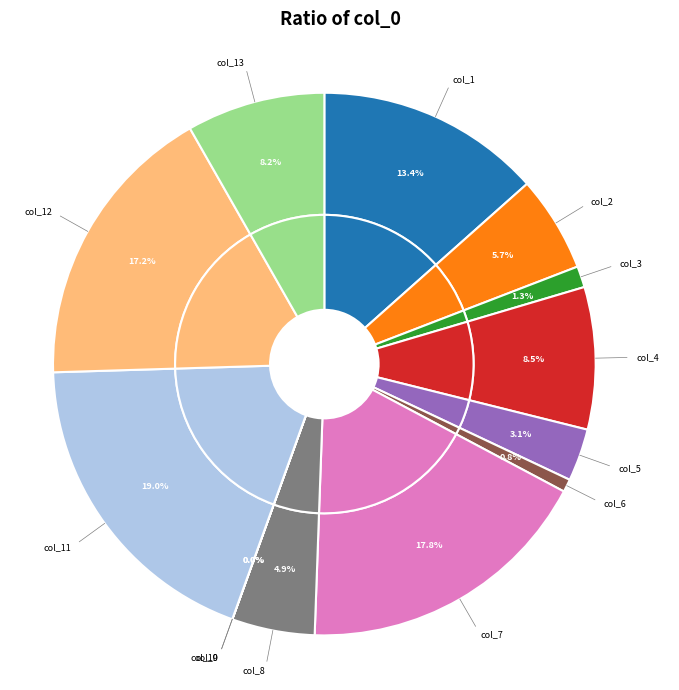

Rank the categories by value from lowest to highest.

10, 9, 6, 3, 5, 8, 2, 13, 4, 1, 12, 7, 11